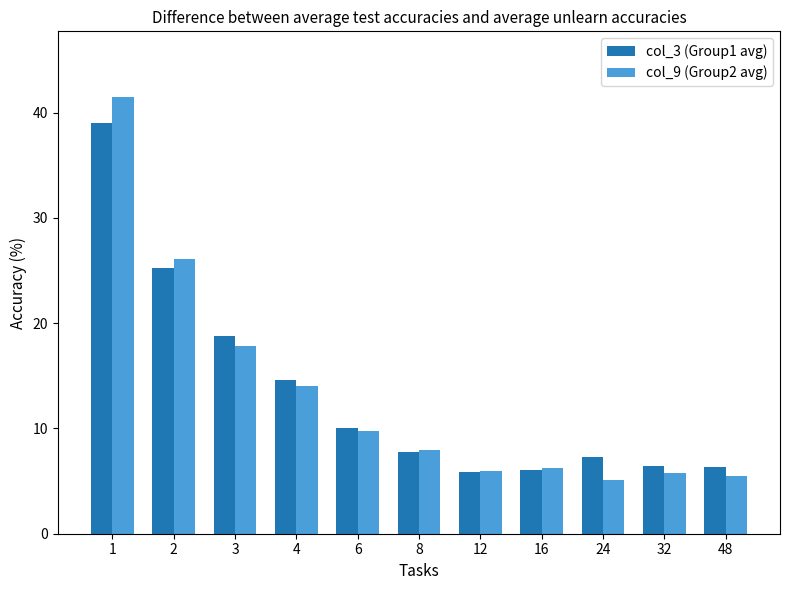

What is the sum of all col_9 (Group2 avg) values?

145.7